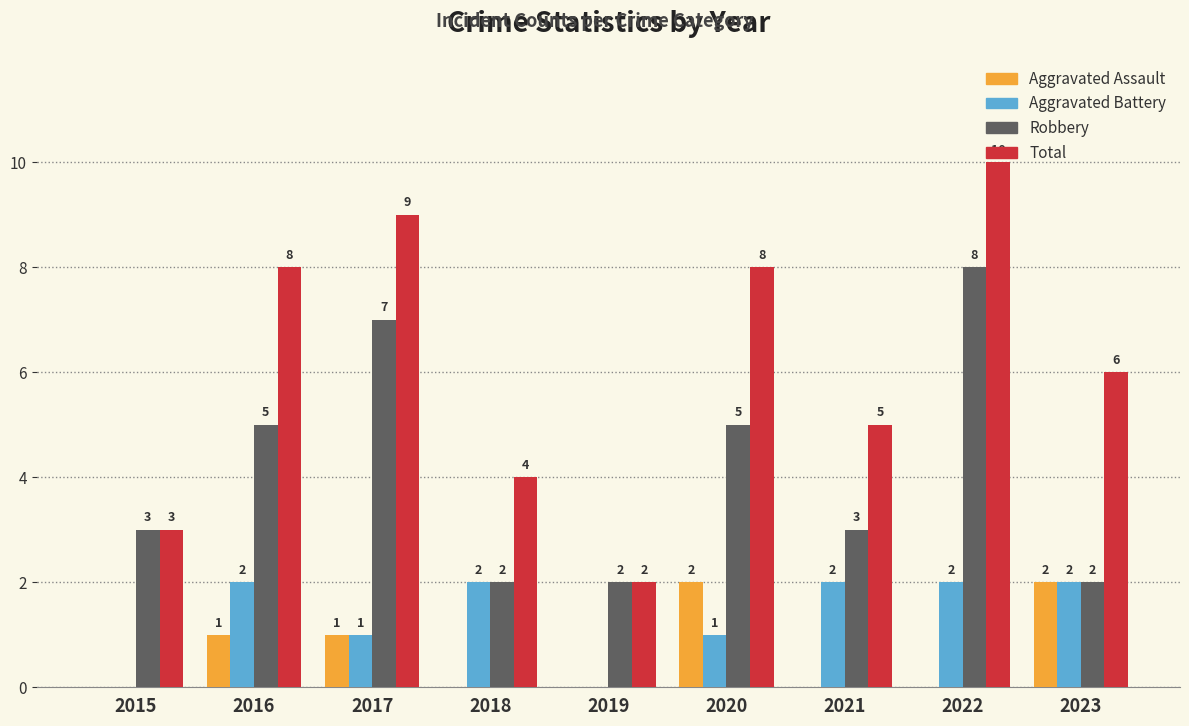

How many series are shown in this chart?

4